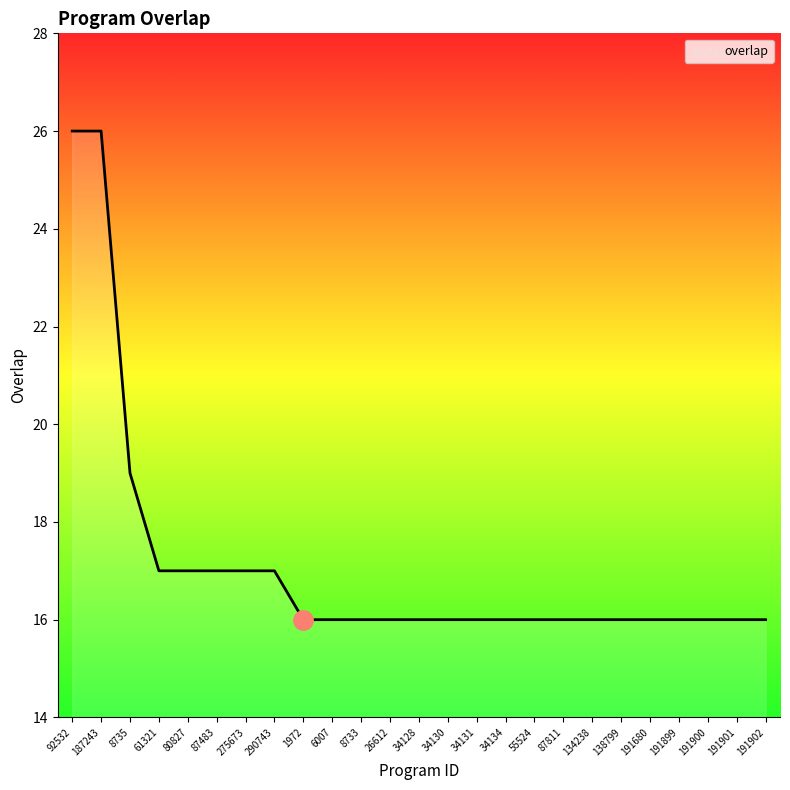

What is the difference between the values at 61321 and 191900?

1